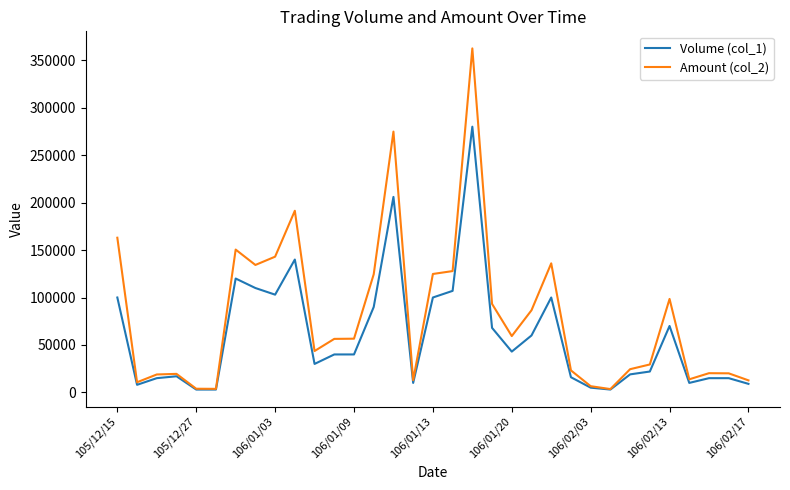

Rank the series by their maximum value, from lowest to highest.

Volume (col_1), Amount (col_2)